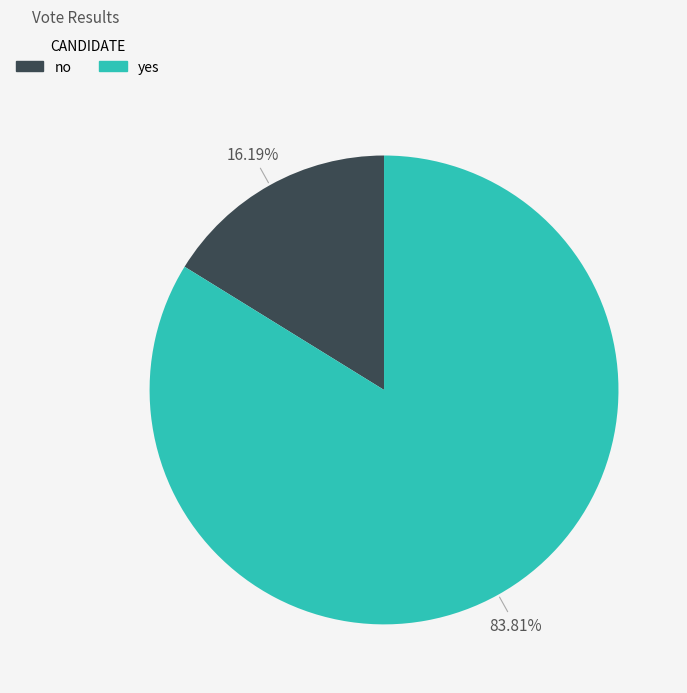

To the nearest percent, what is the difference between the no and yes slice percentages?

68%